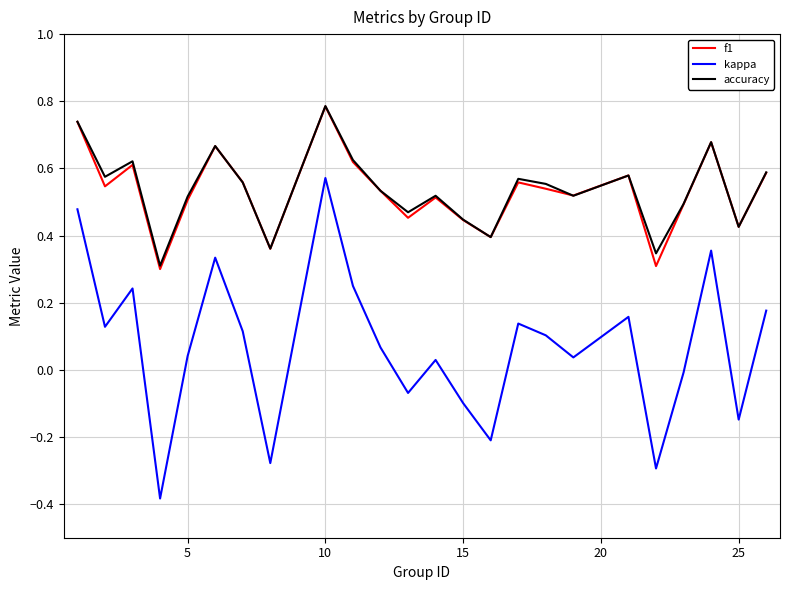

True or false: kappa and f1 cross at least once.

False